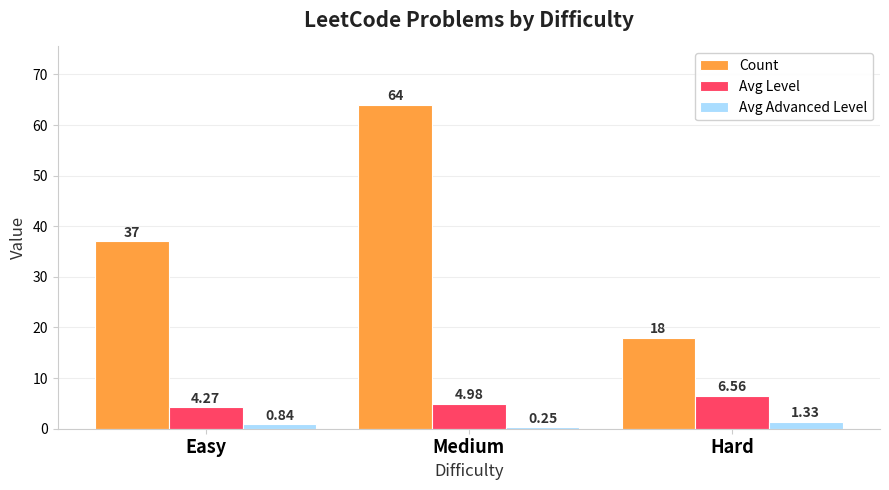

What is the total value across all series at Easy?

42.1